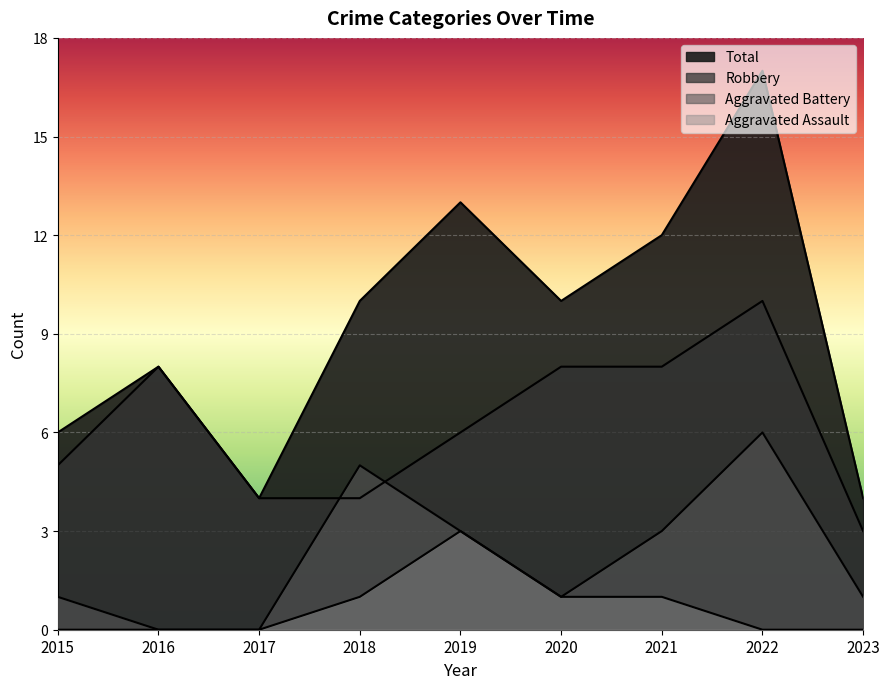

What are all the series names shown in the legend?

Aggravated Assault, Aggravated Battery, Robbery, Total